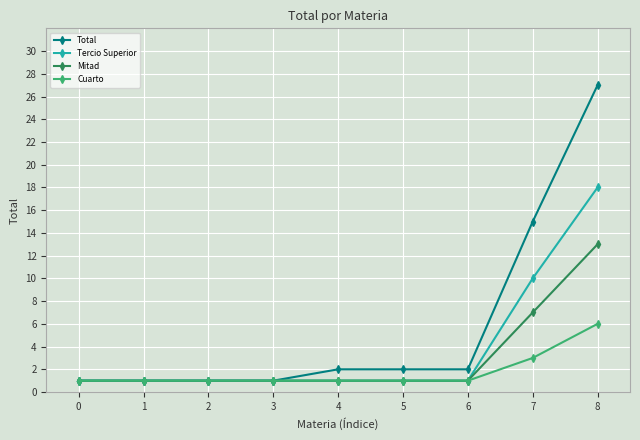

At how many categories does at least one series exceed 5?

2